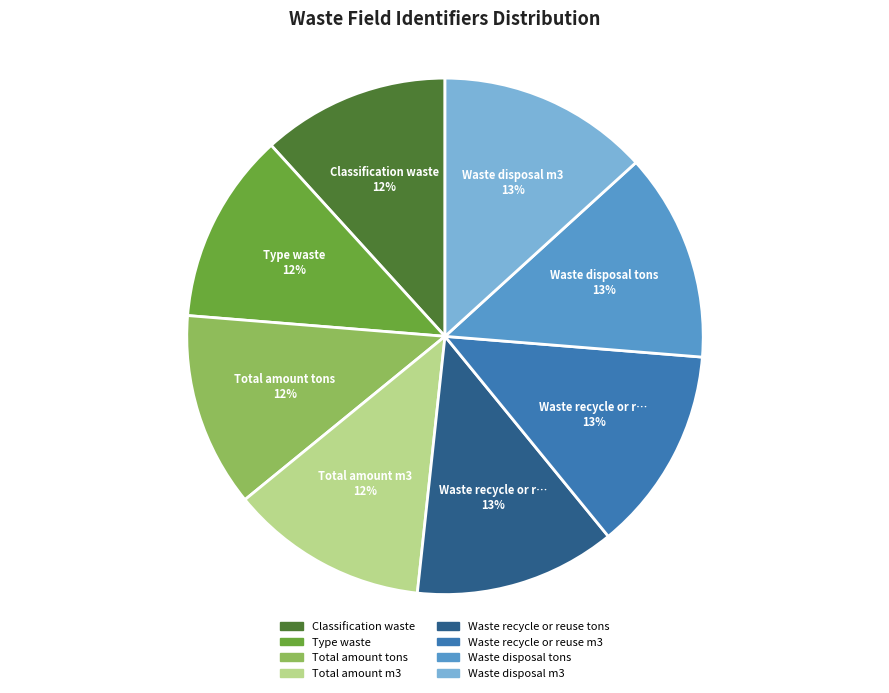

Approximately how many times larger is the value at Waste disposal tons compared to Classification waste?

1.1